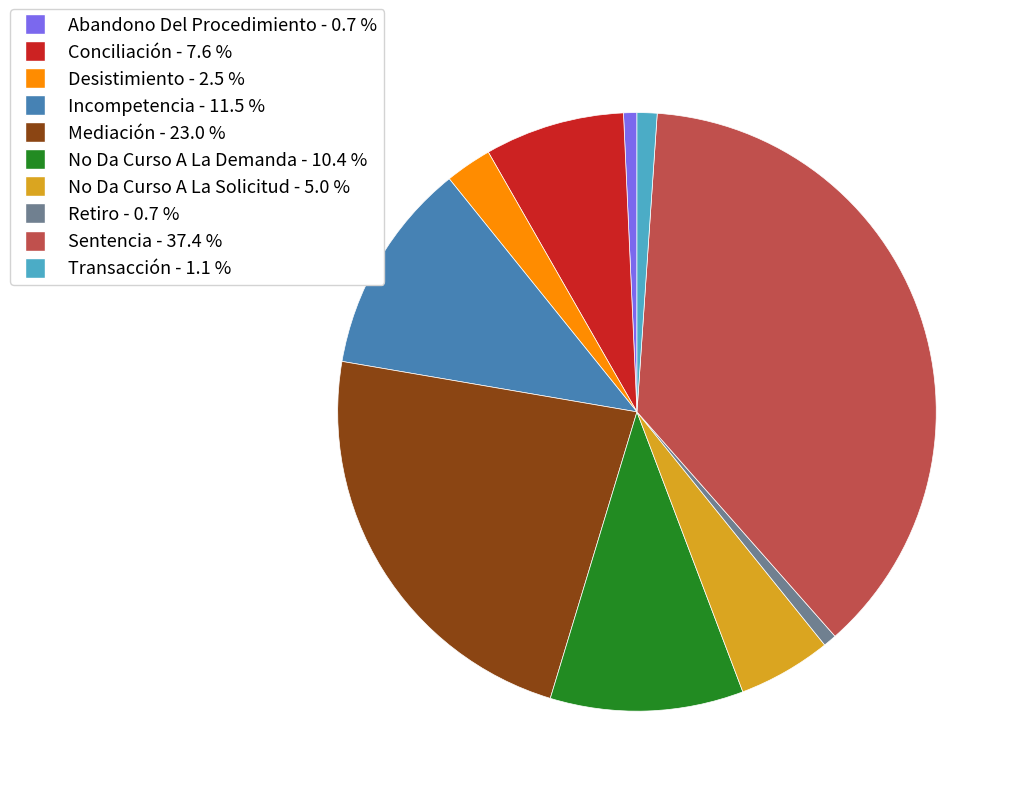

Between No Da Curso A La Solicitud and Conciliación, which is larger?

Conciliación